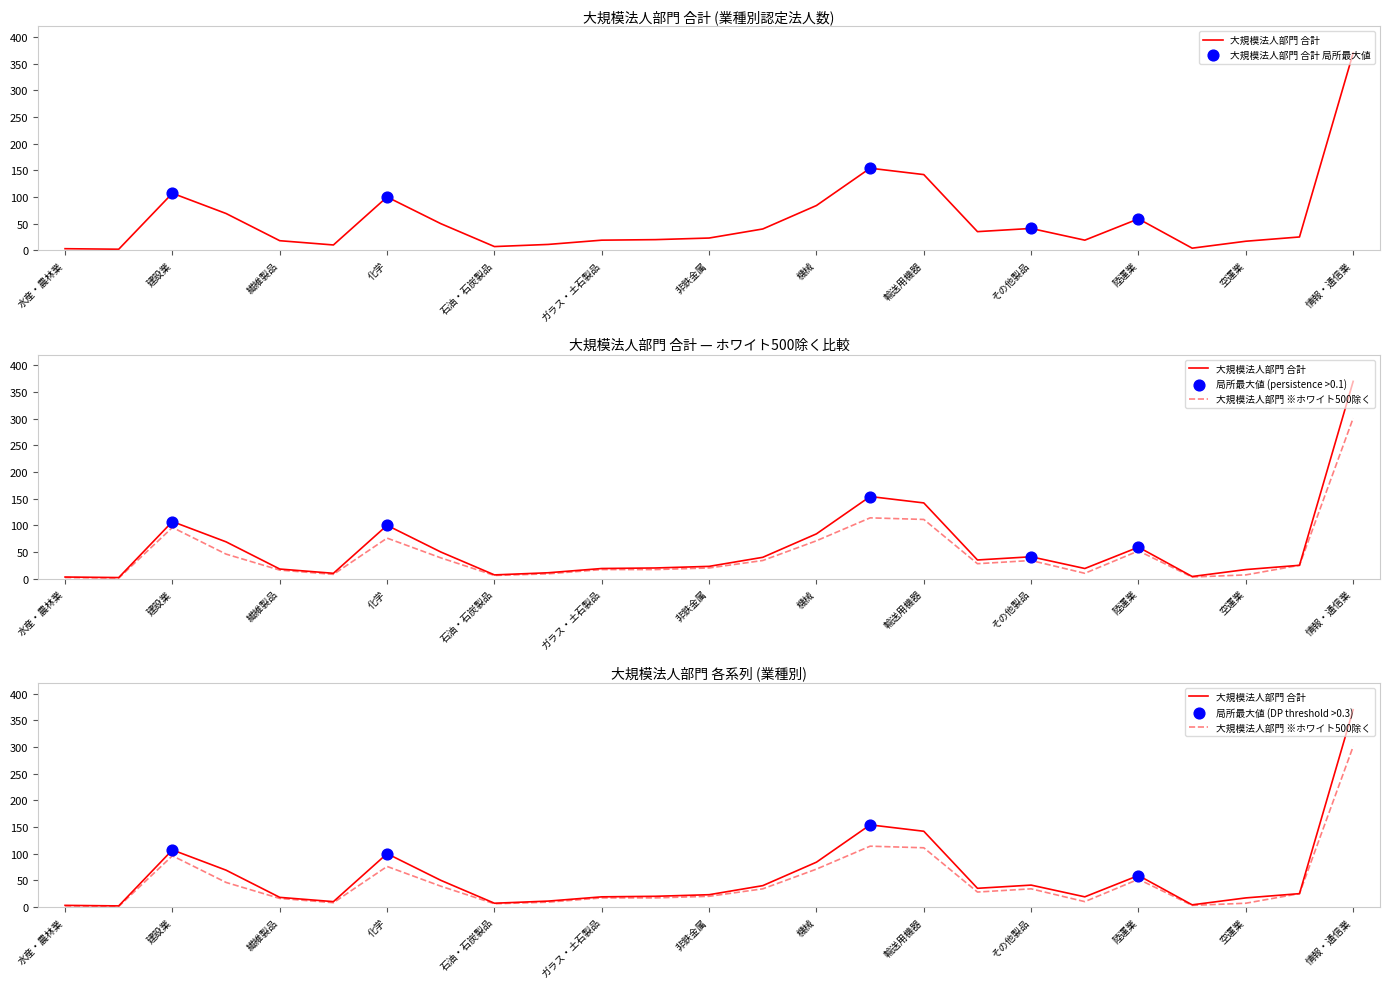

At how many categories does at least one series exceed 94?

5